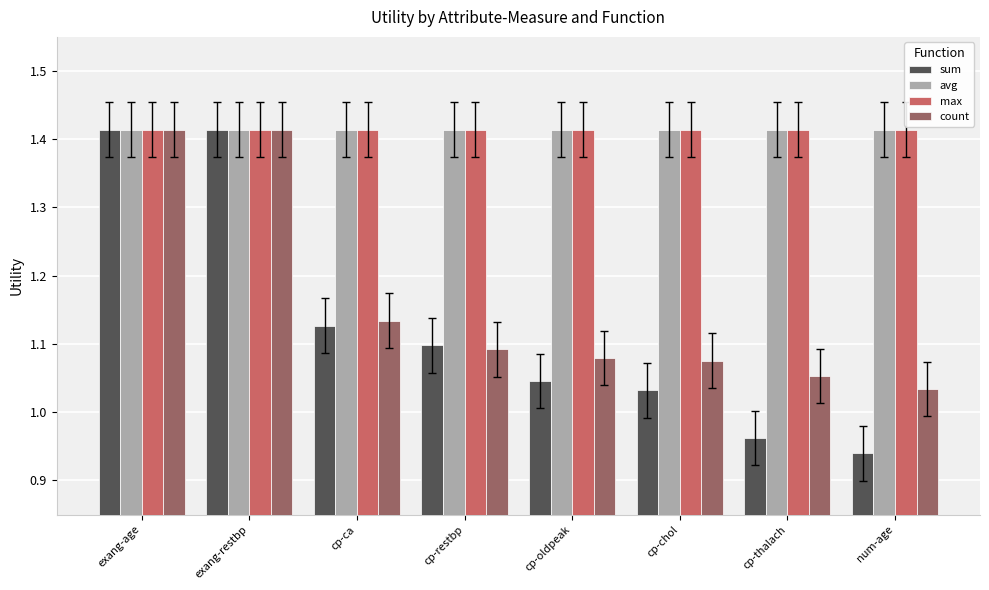

The value of count at cp-oldpeak is 1.1. True or false?

True